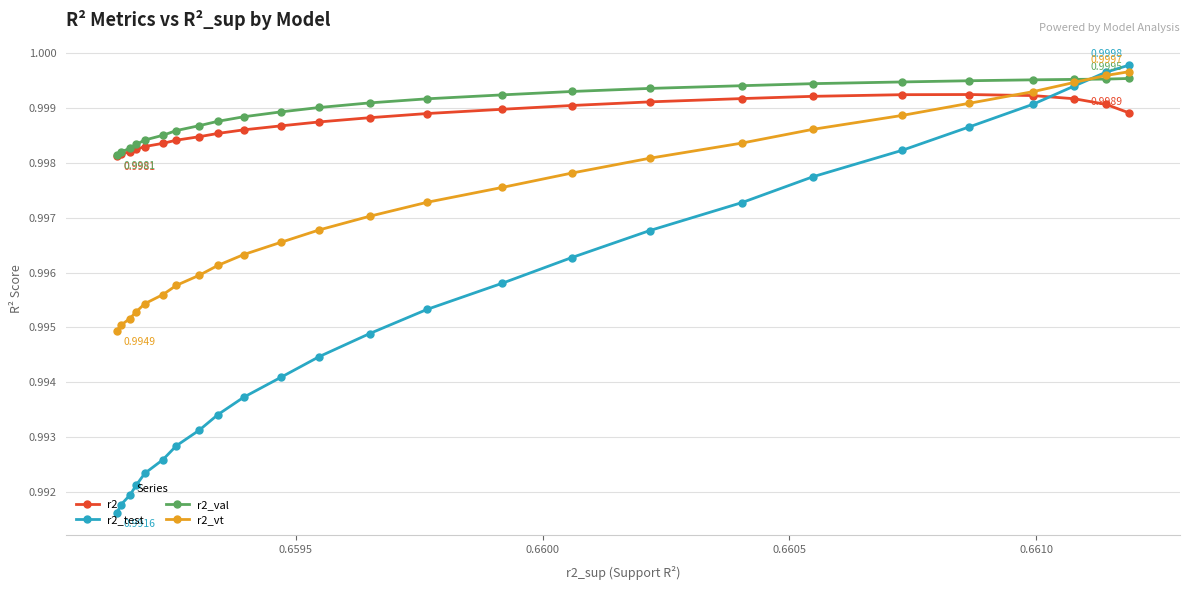

Which series has the widest spread of values?

r2_test